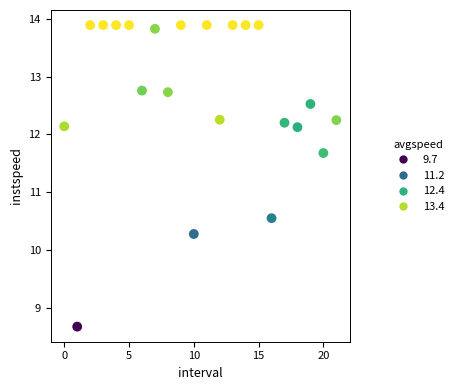

What is the range of Y values (max minus min)?

5.2